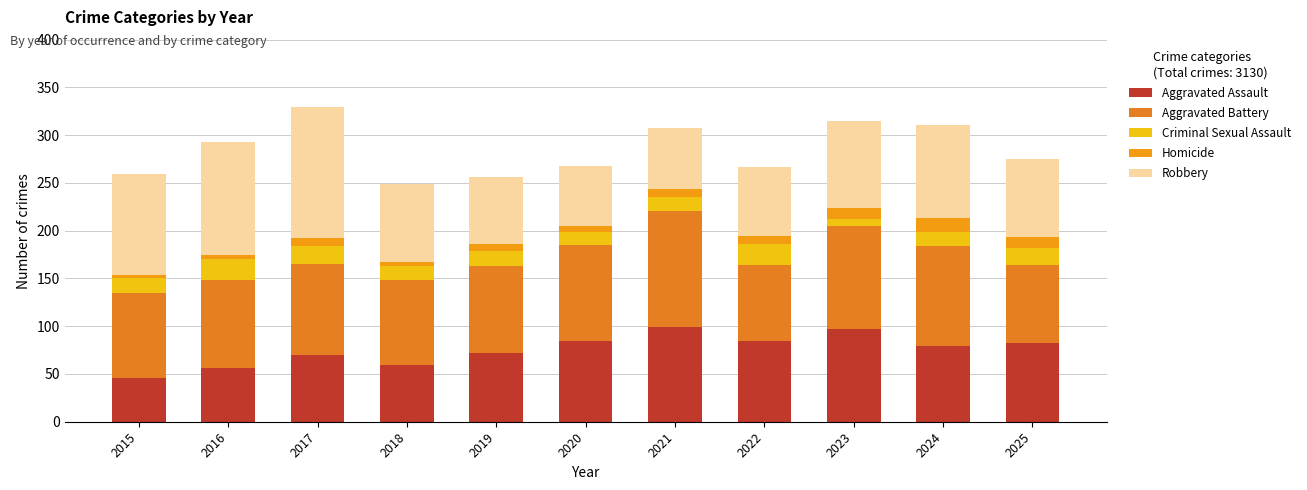

How many distinct data groups are displayed?

5